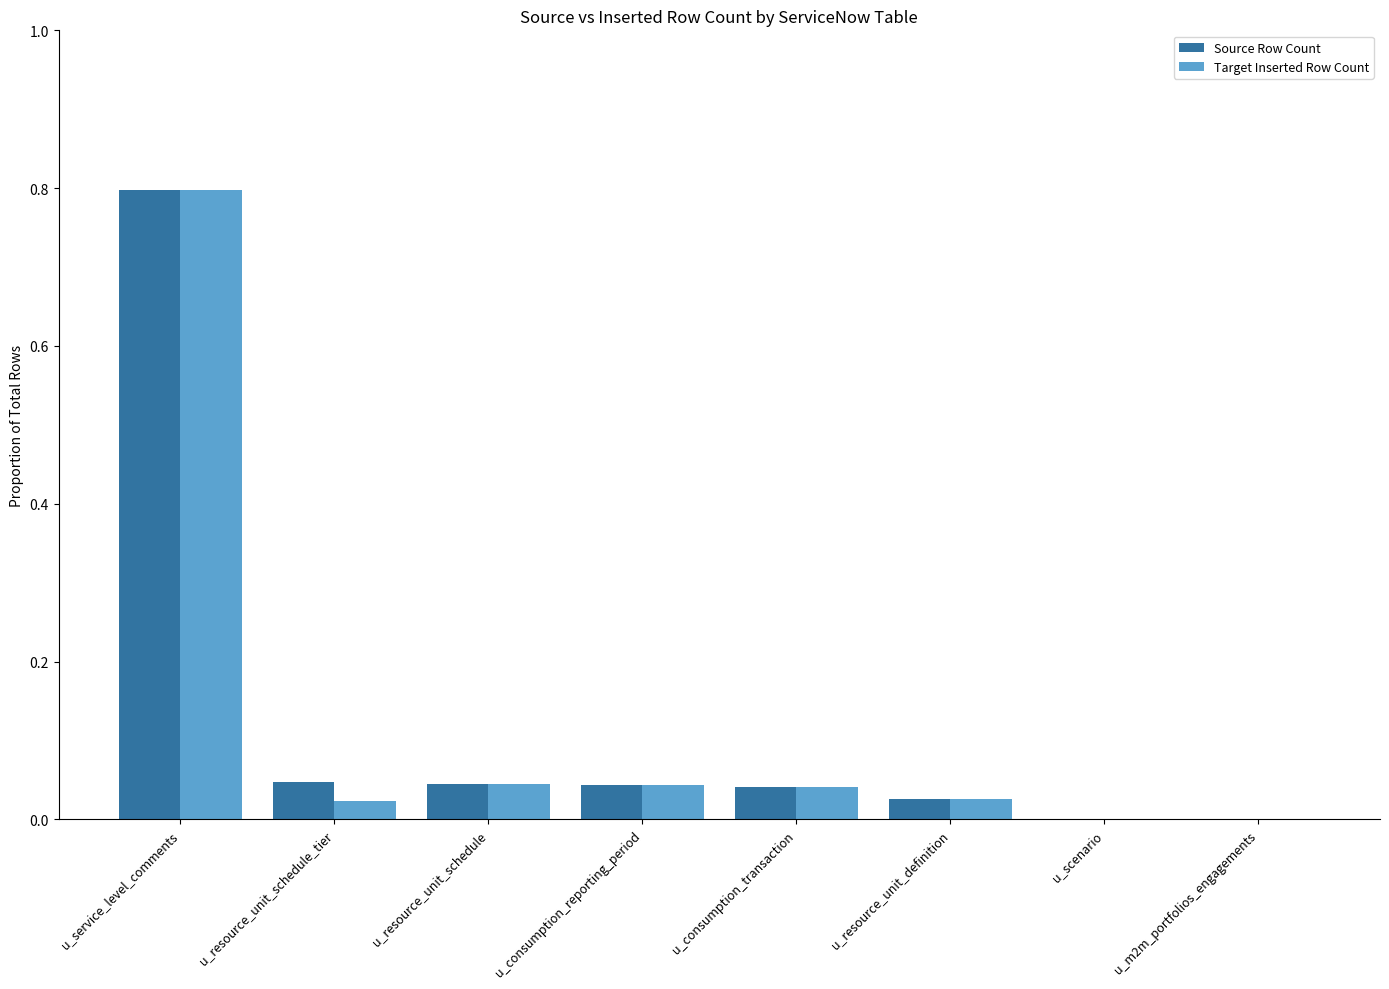

What is the maximum value shown in the chart?

0.8